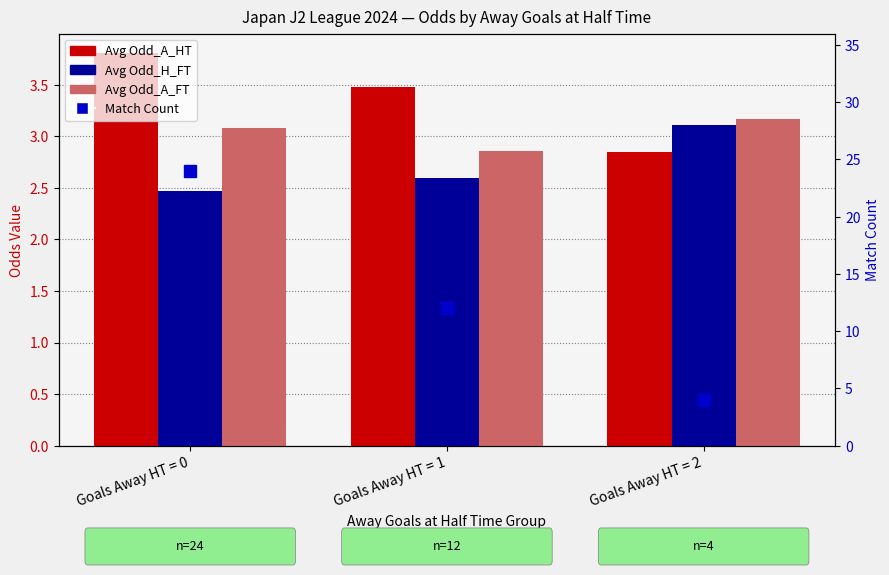

What is the minimum value for Avg Odd_A_FT?

2.9